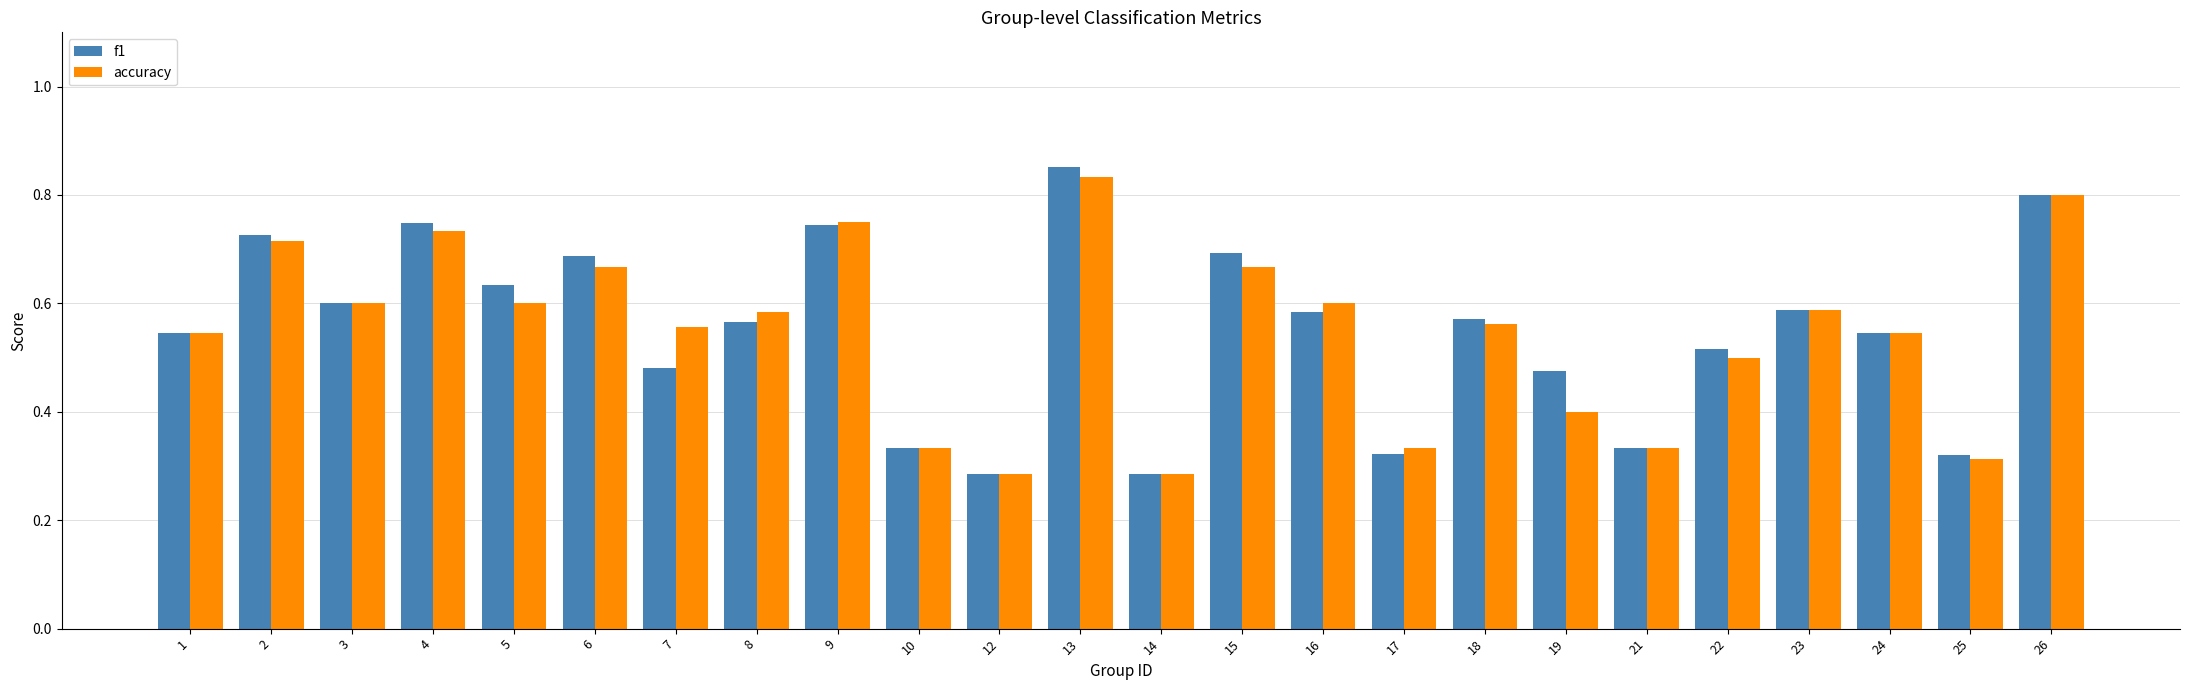

How many accuracy values are between 0 and 1?

24